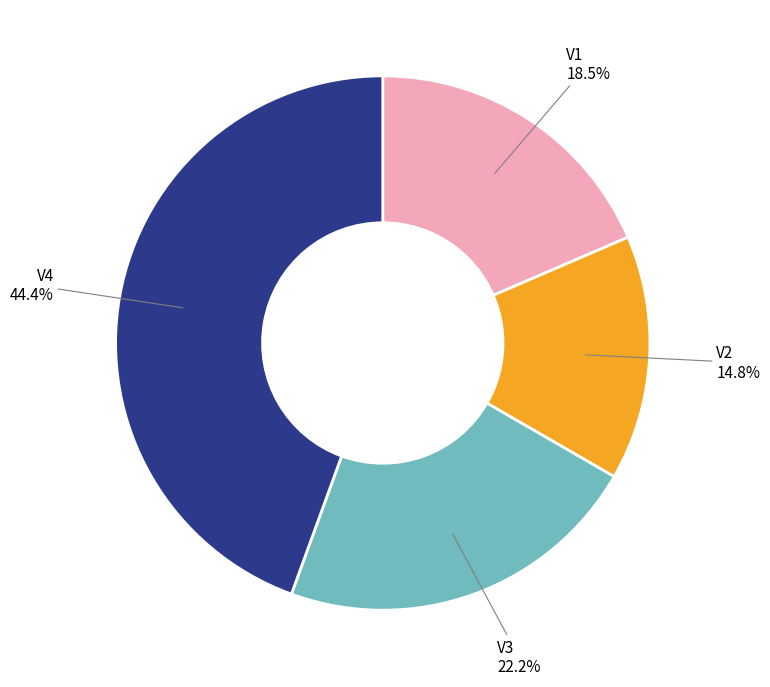

Is there a majority slice in this chart?

No